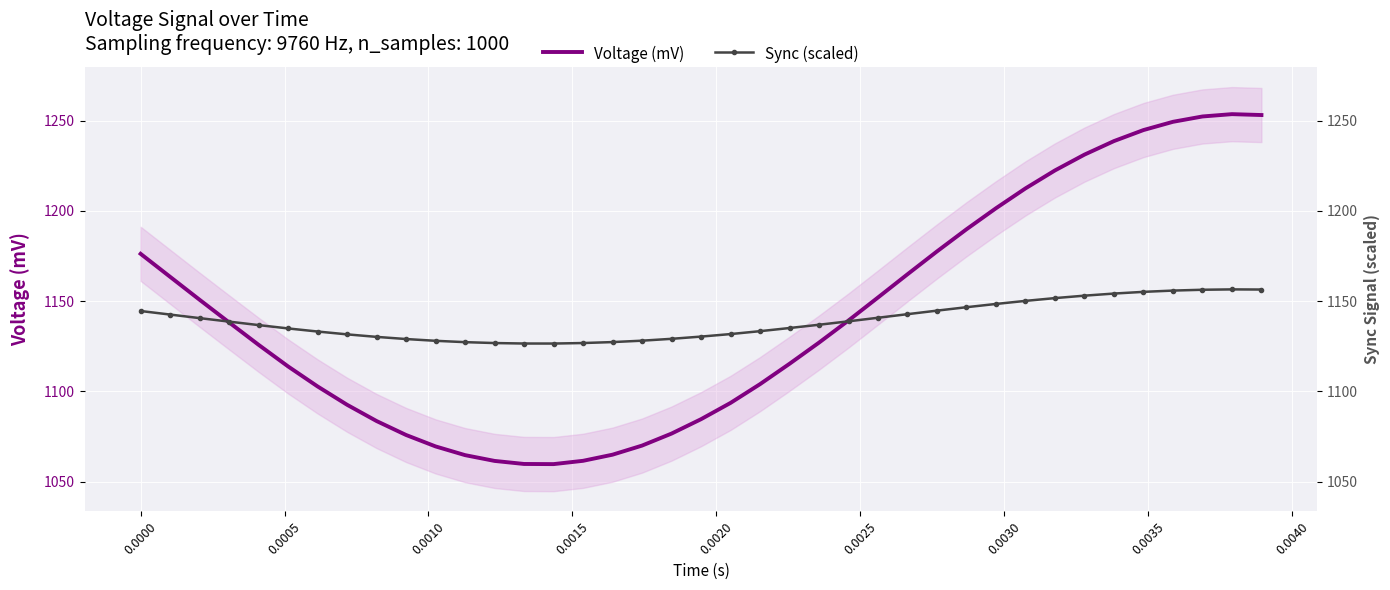

List the series in order of their overall mean, highest first.

Voltage (mV), Sync (scaled)